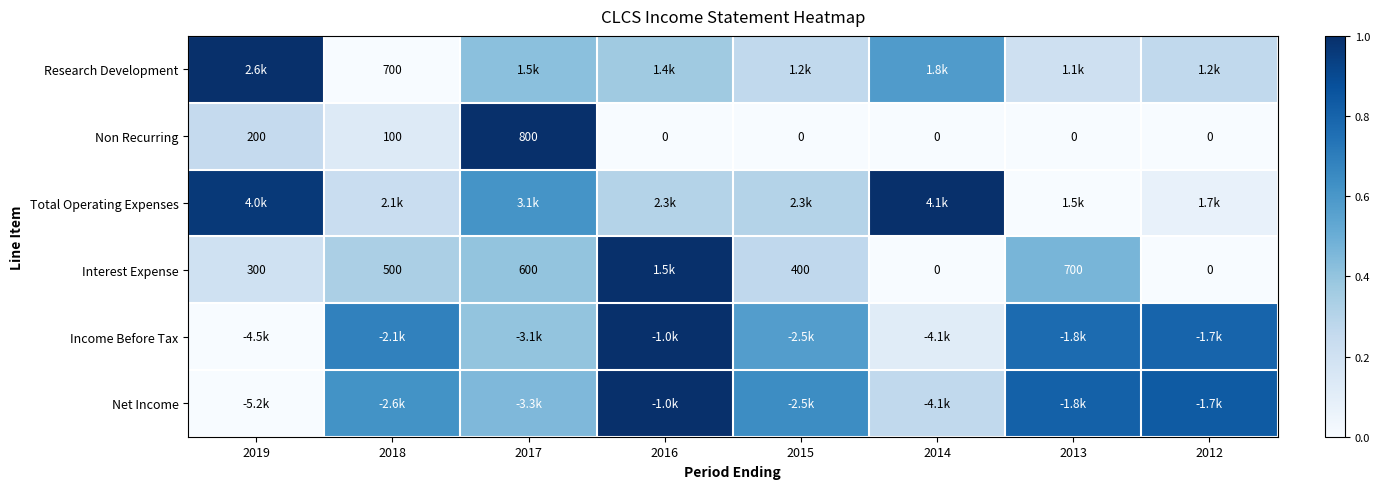

Which series changed the most between 2018 and 2015?

Research Development